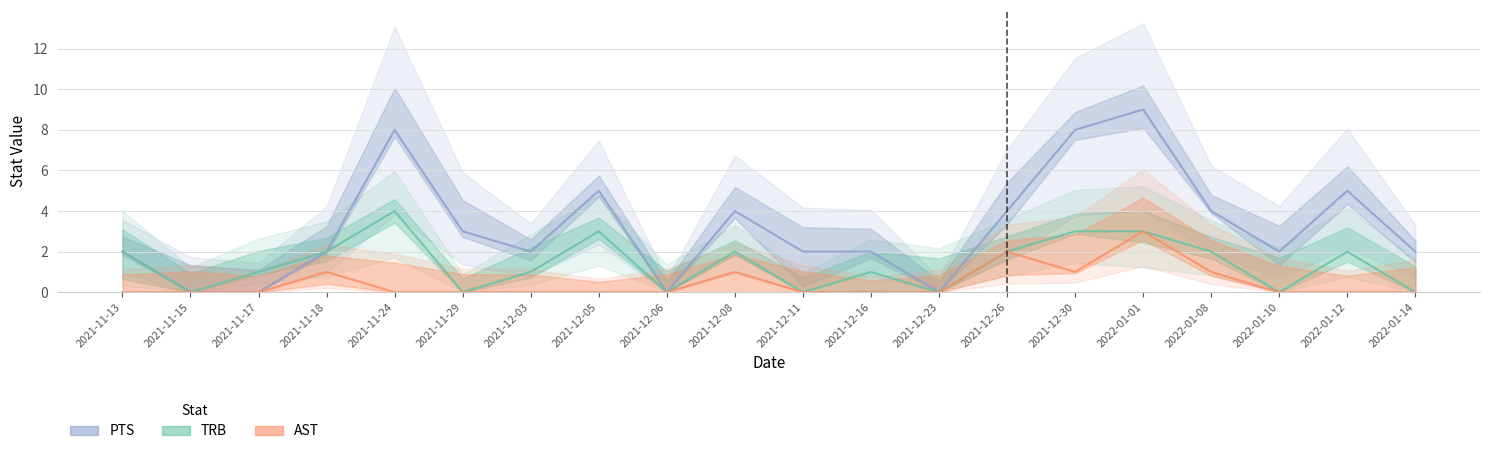

At which label does PTS reach its minimum?

2021-11-15